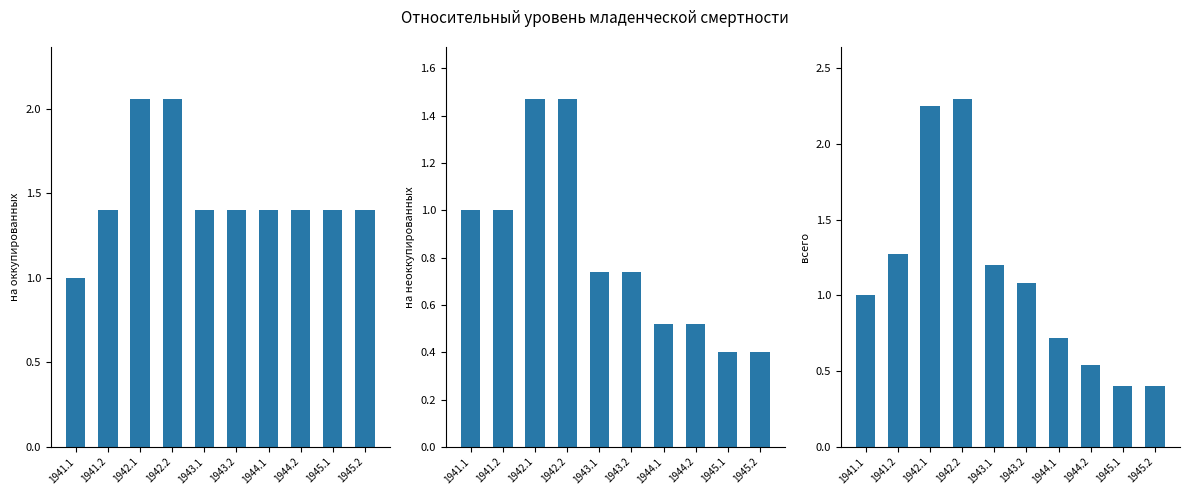

At which label does всего reach its peak?

1942.2